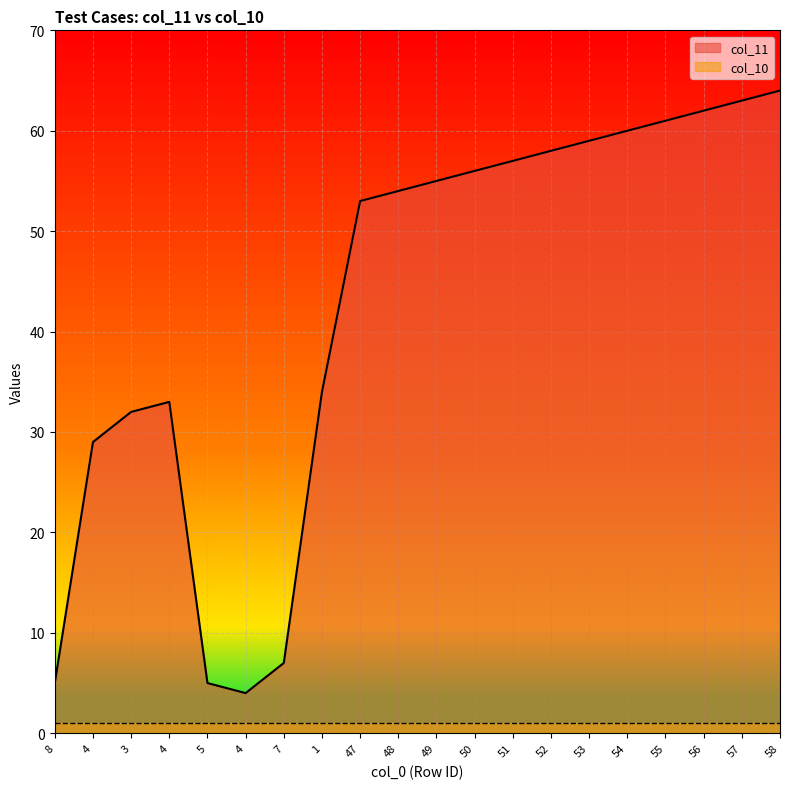

How many points are lower than both their immediate neighbors (excluding endpoints)?

1